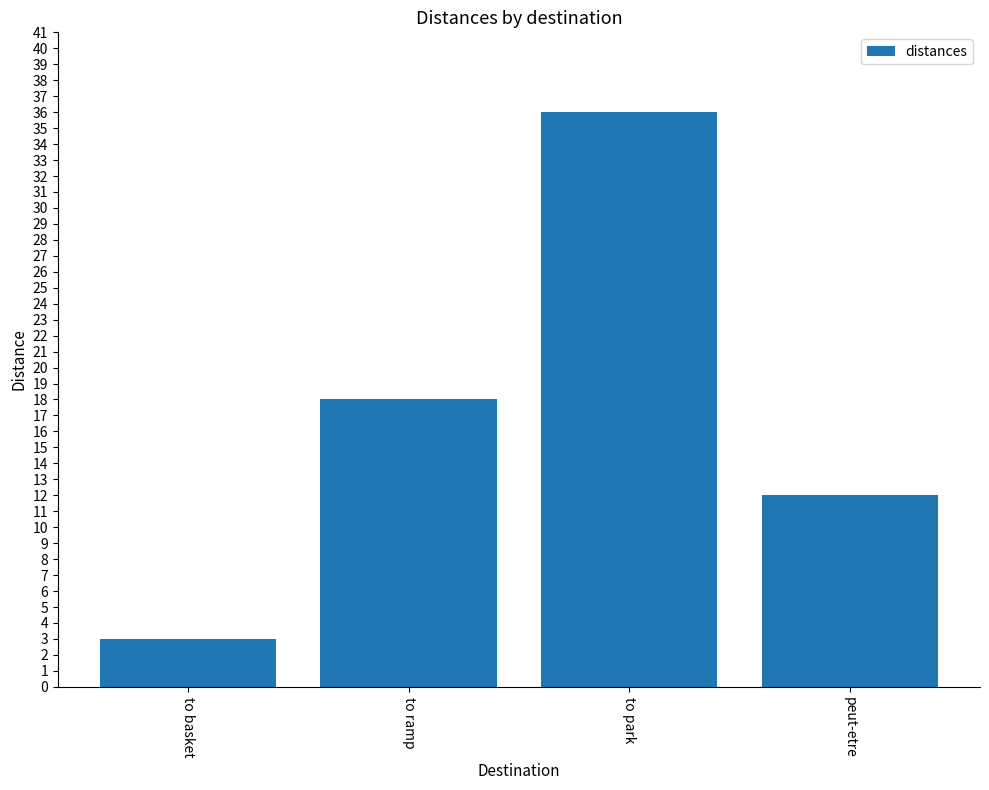

The value at to ramp is 30. True or false?

False